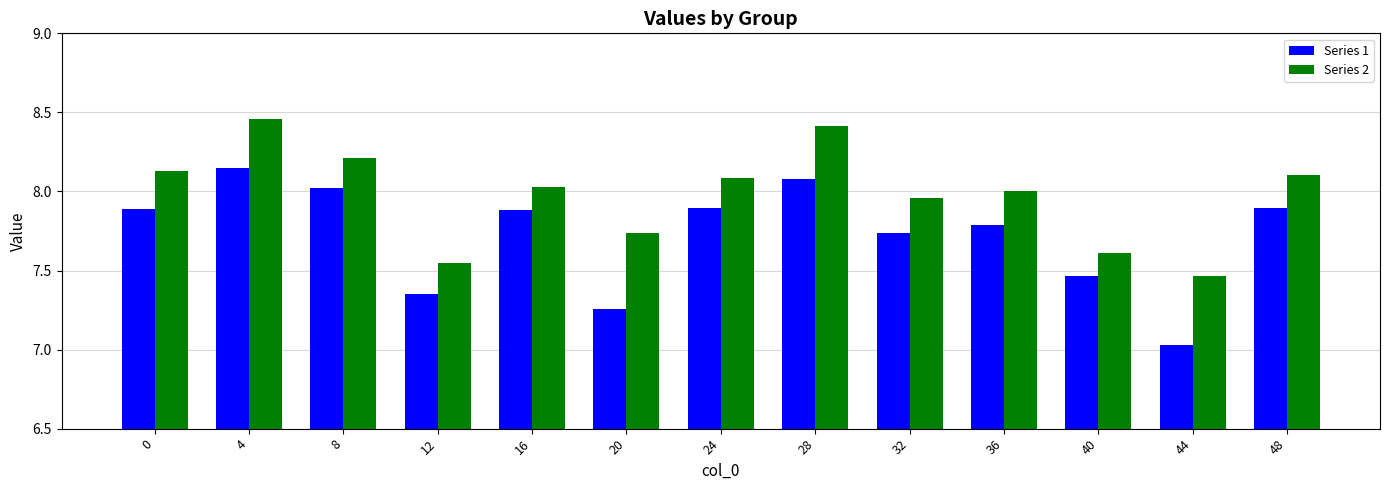

Which category has the lowest value across all series?

44